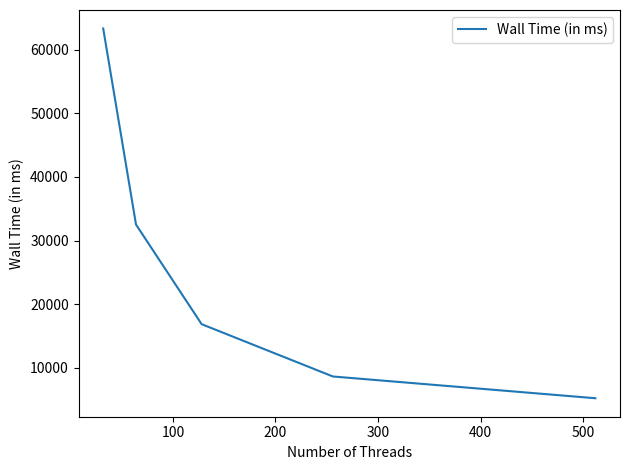

What is the smallest value displayed?

5228